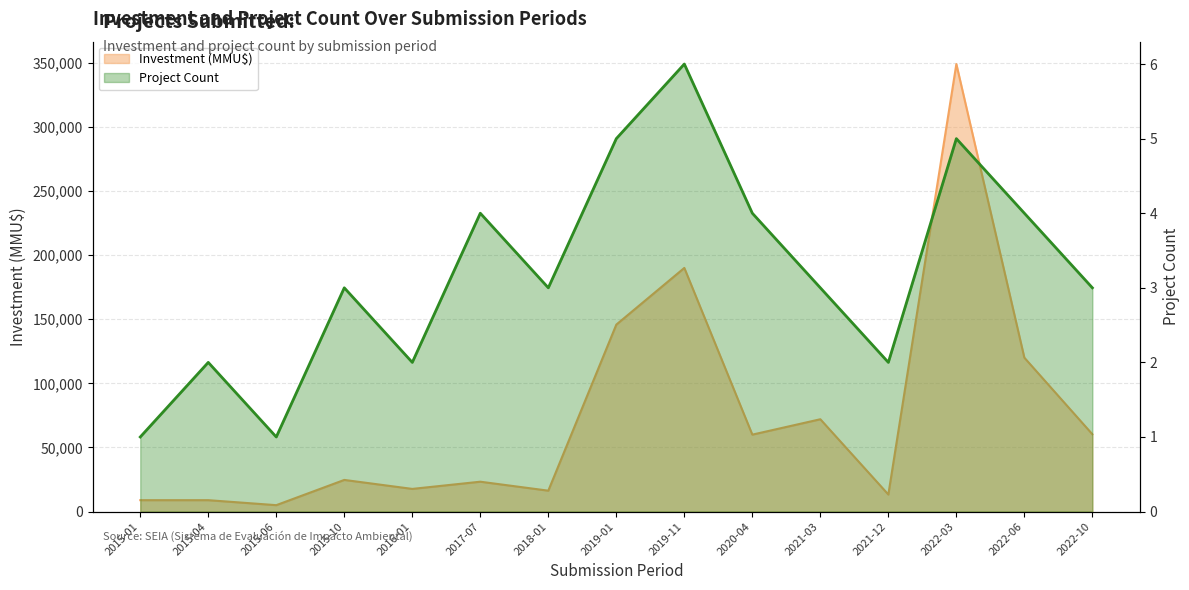

What is the total value across all series at 2019-01?

145803